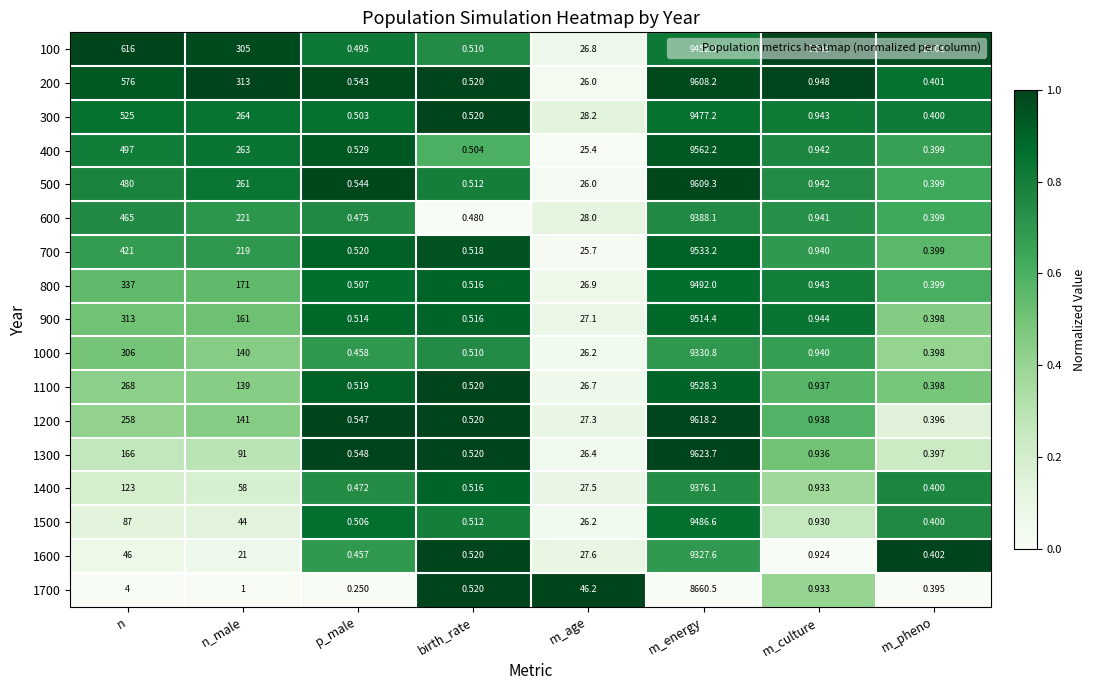

Which label corresponds to the largest value in the chart?

m_energy